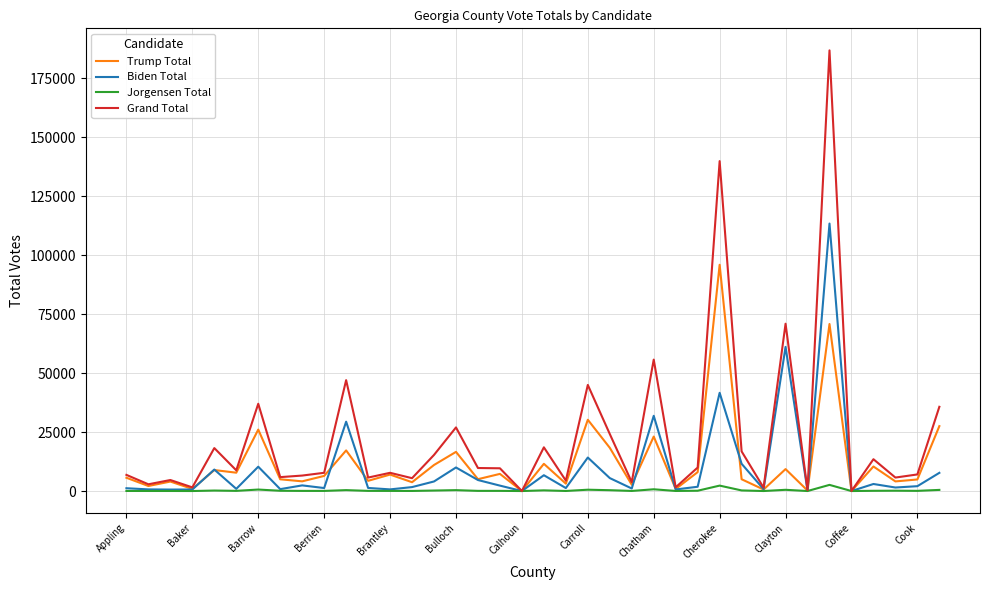

Rank the series by their maximum value, from lowest to highest.

Jorgensen Total, Trump Total, Biden Total, Grand Total